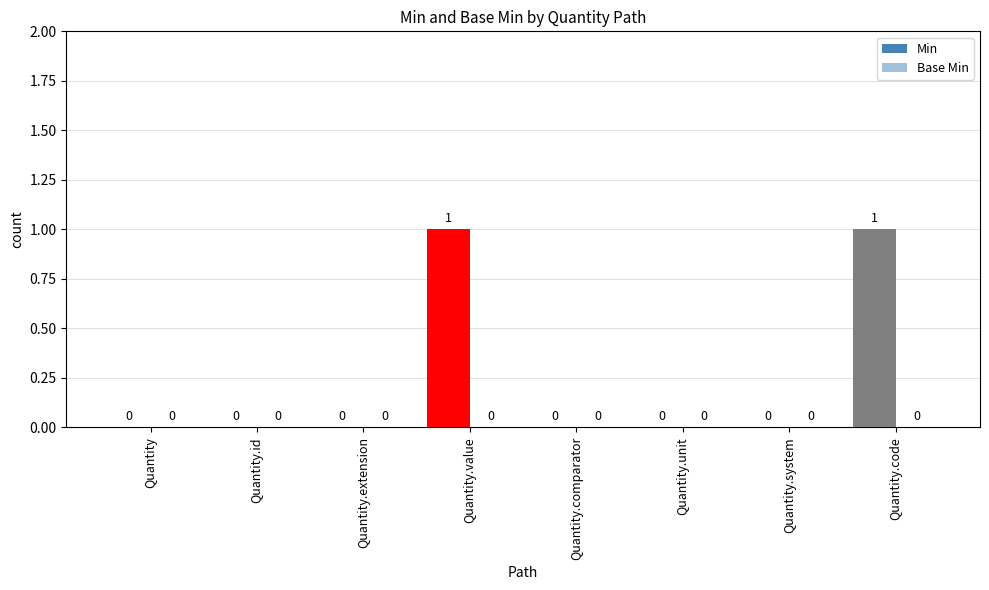

How many data points does each series have?

8